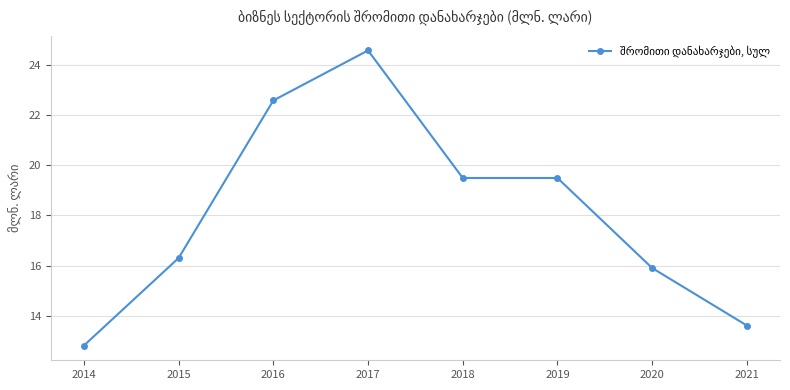

Where is the first local maximum?

2017